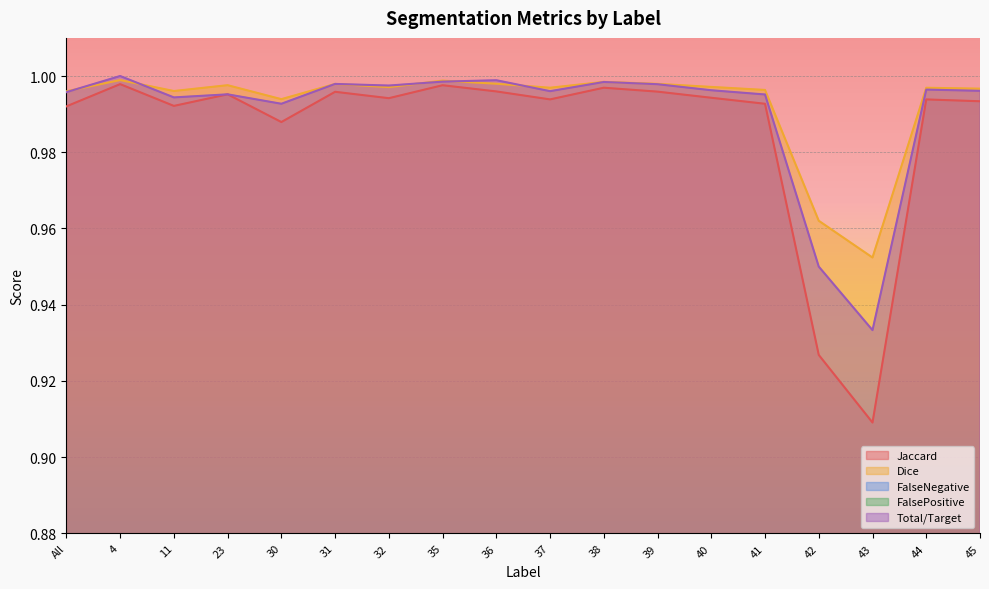

Where is Jaccard nearest to the value 0?

43